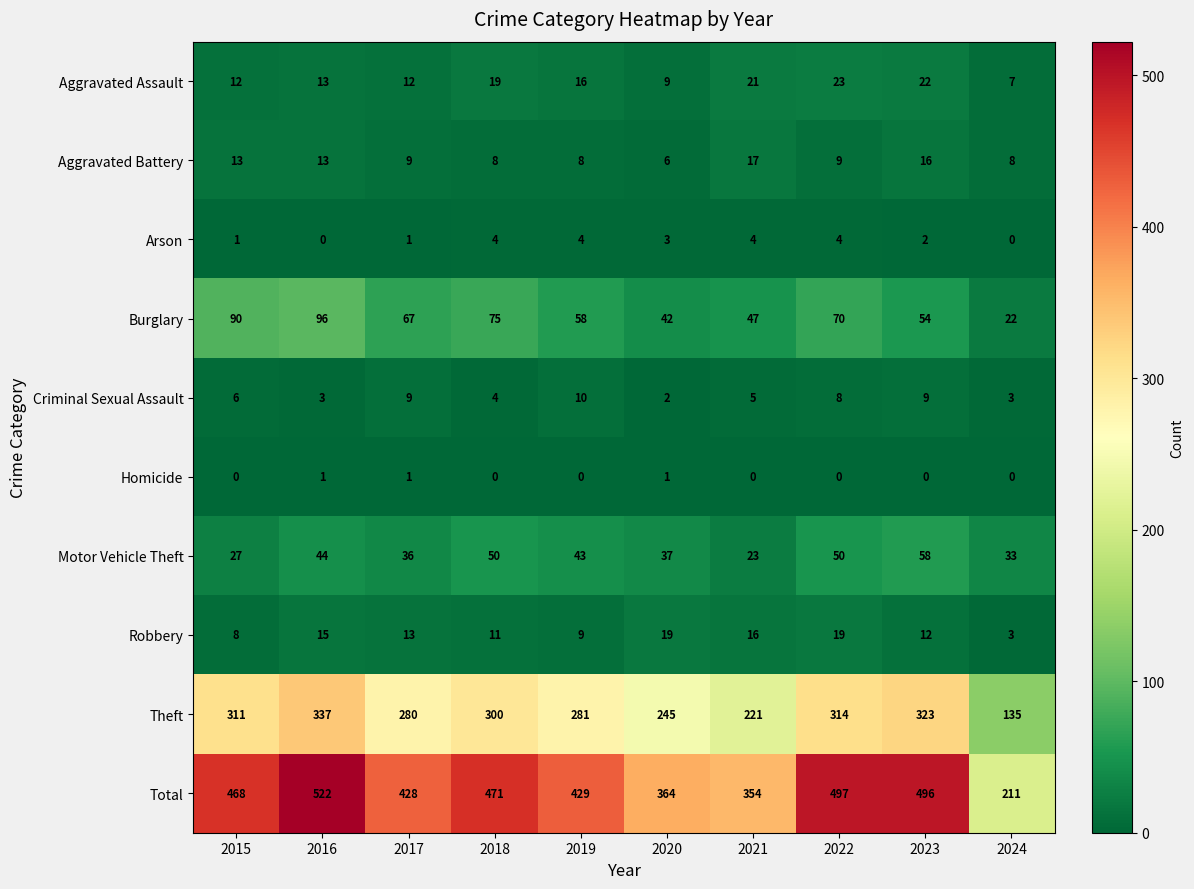

List the series in order of their peak value, highest first.

Total, Theft, Burglary, Motor Vehicle Theft, Aggravated Assault, Robbery, Aggravated Battery, Criminal Sexual Assault, Arson, Homicide